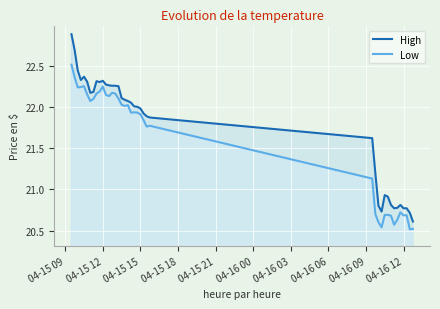

Is it true that Low equals 12.9 at 04-16 12?

False